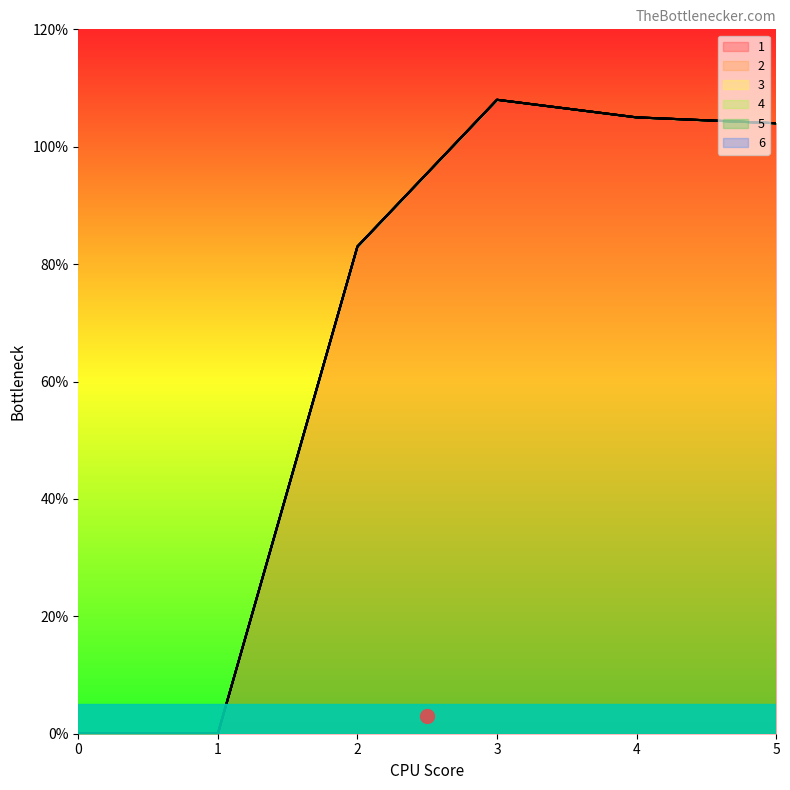

At which category is the sum across all series the highest?

3